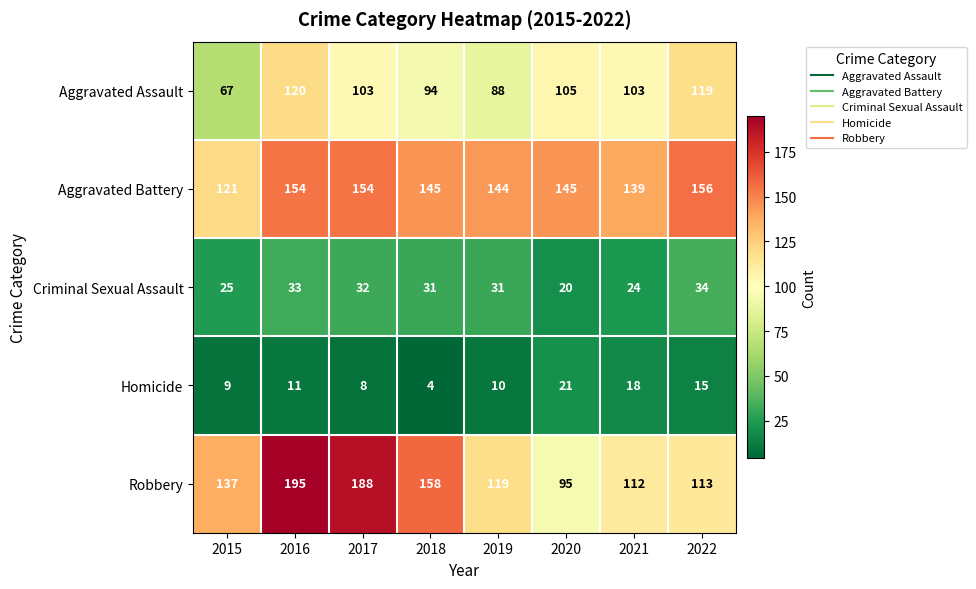

List the series in order of their peak value, lowest first.

Homicide, Criminal Sexual Assault, Aggravated Assault, Aggravated Battery, Robbery